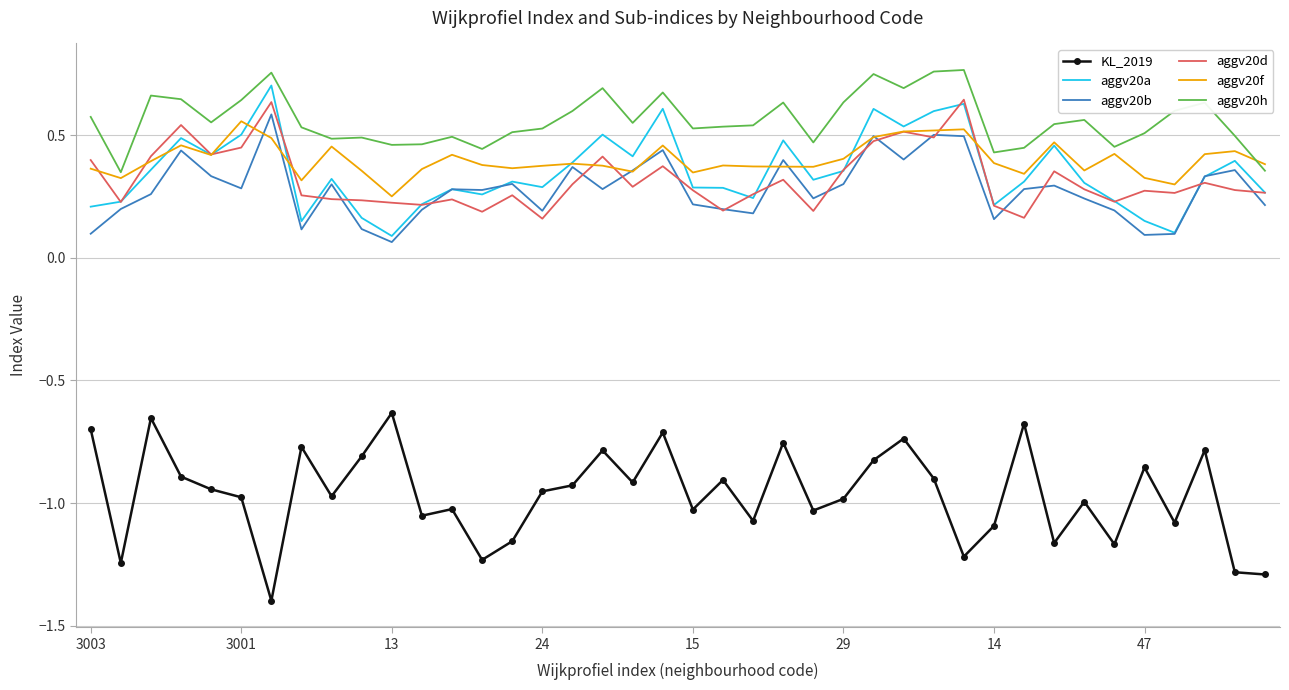

List the series in order of their peak value, highest first.

aggv20h, aggv20a, aggv20d, aggv20b, aggv20f, KL_2019